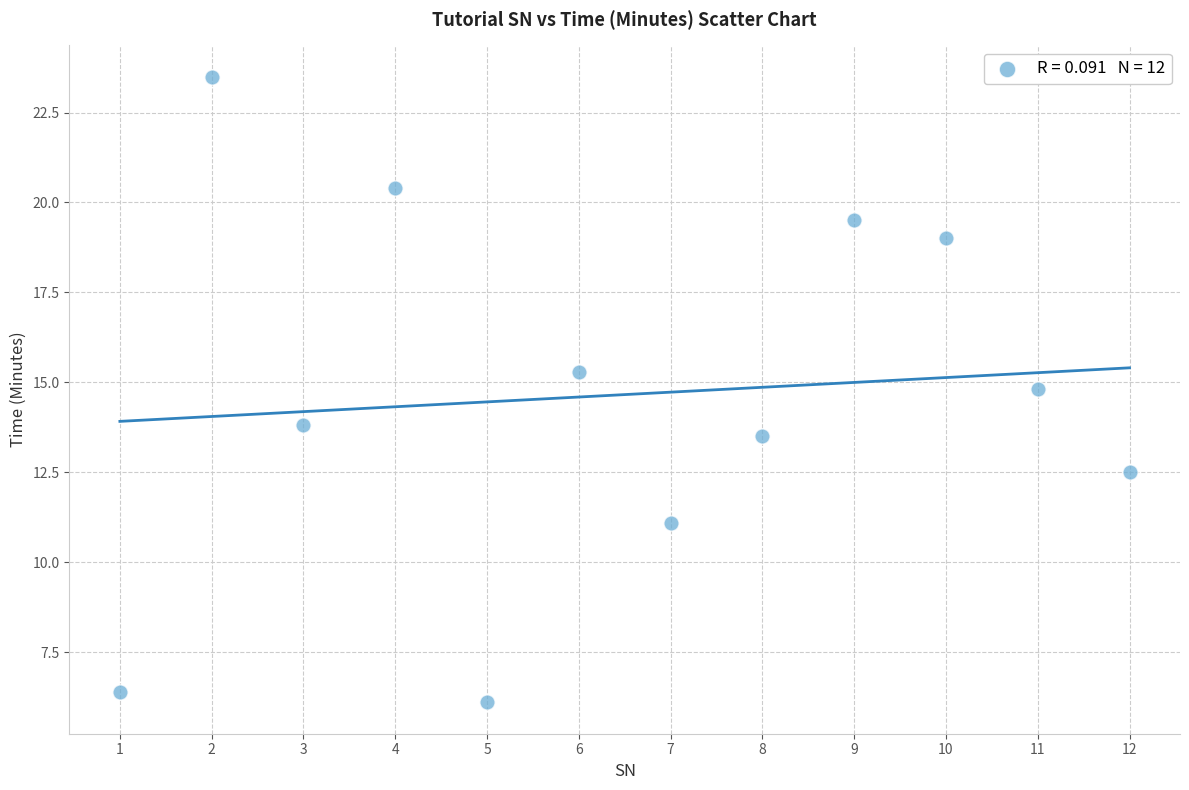

What Y value in the scatter plot is closest to 14?

13.8